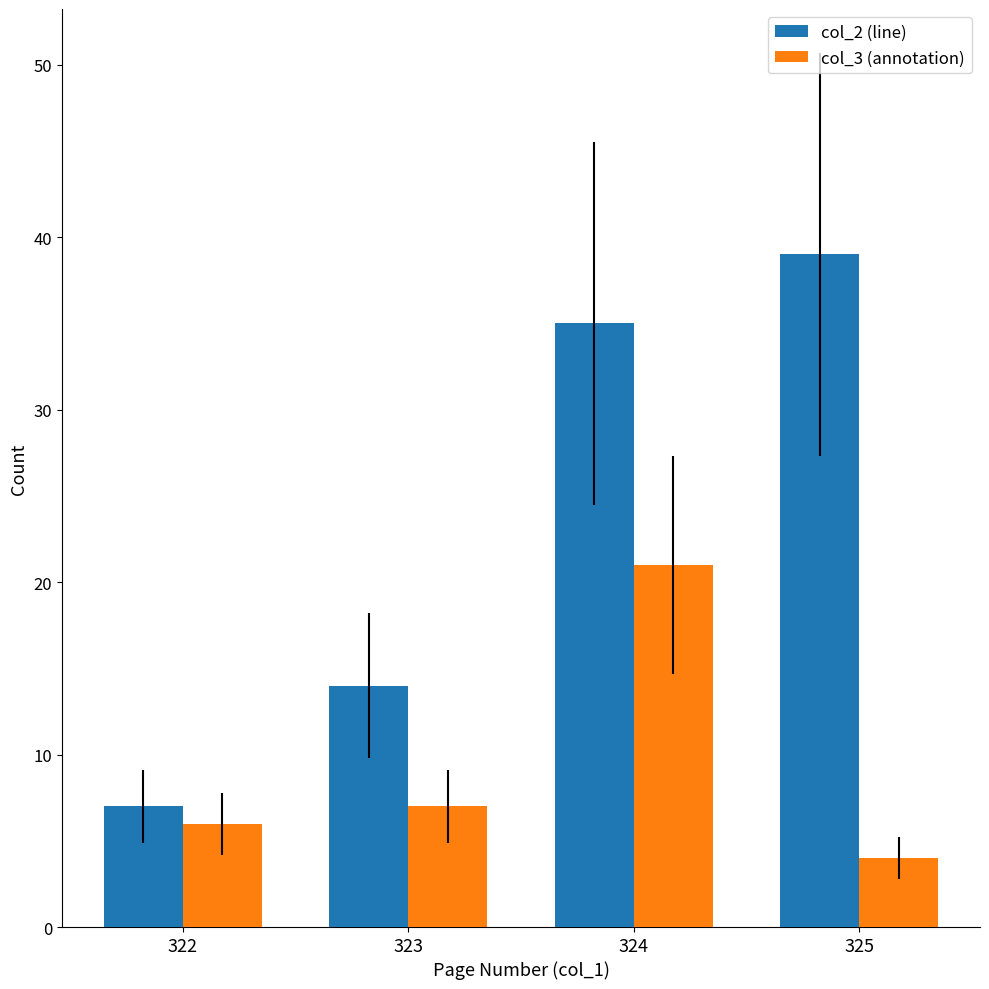

What is the spread (max minus min) of values at 323?

7